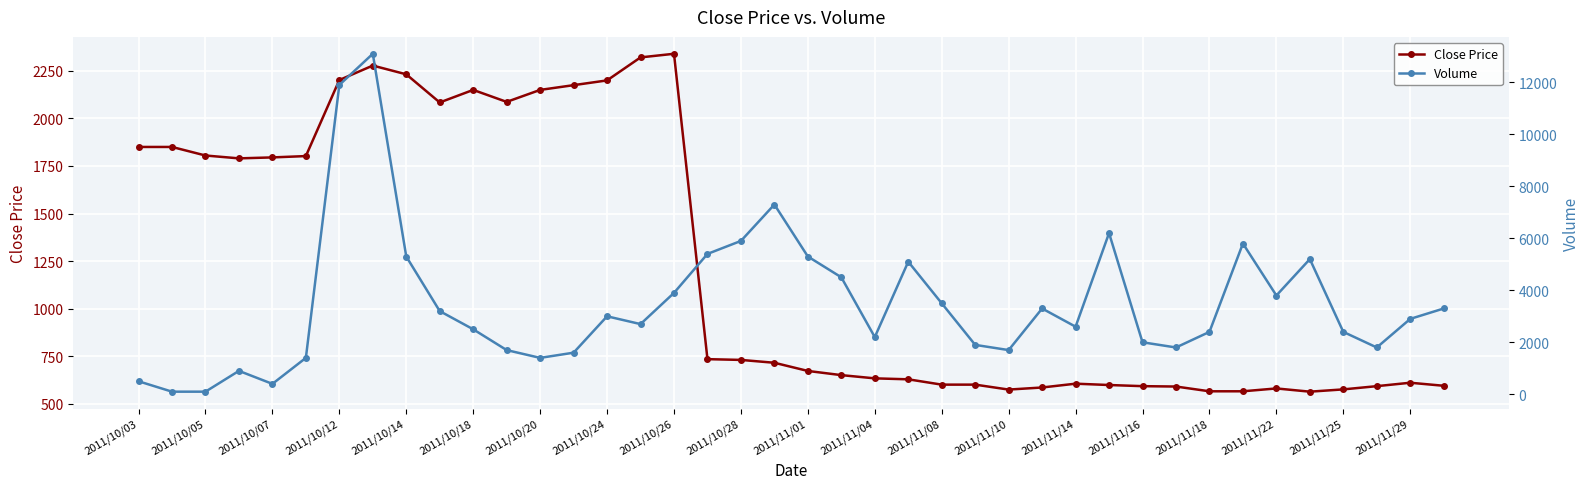

In Volume, how many points are higher than both neighbors (excluding endpoints)?

9